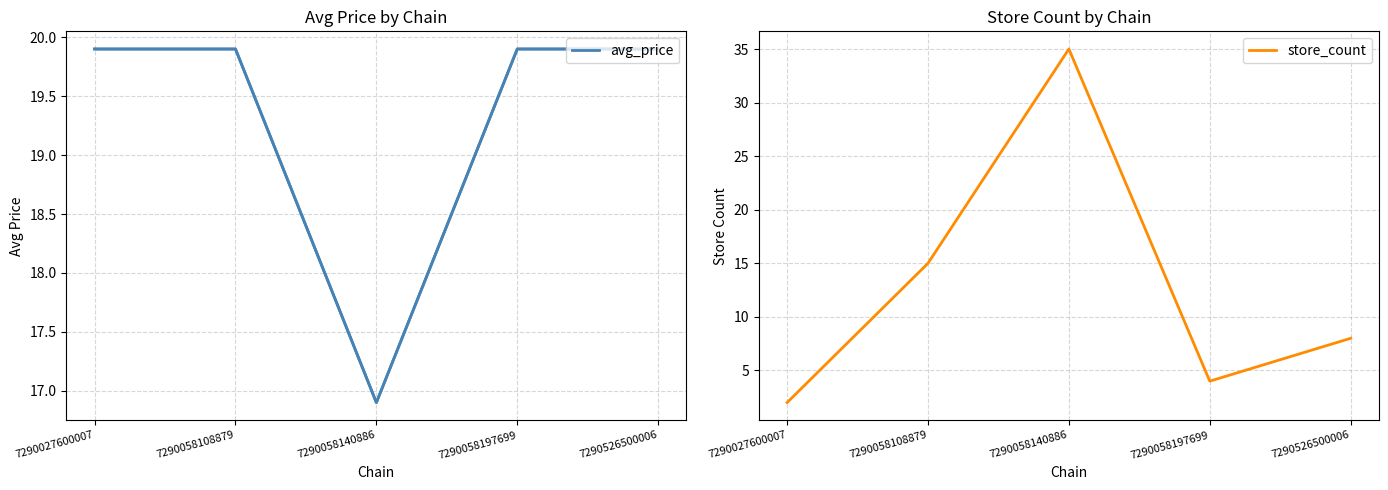

Which label corresponds to the largest value in the chart?

7290058140886